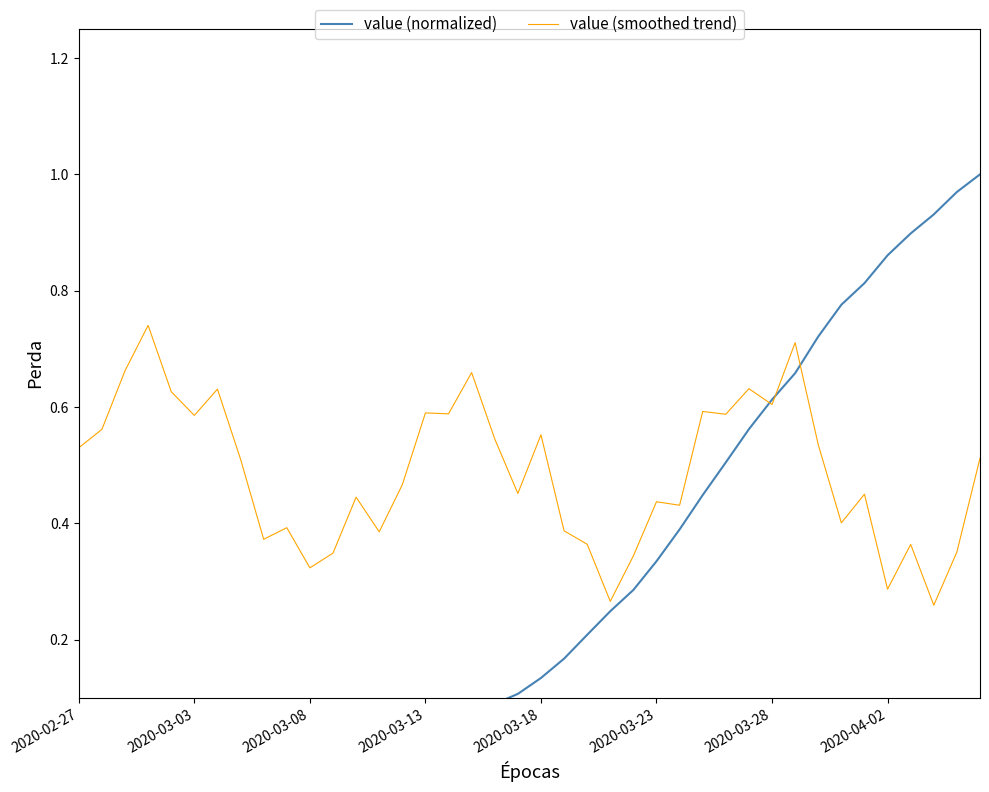

After their last crossing, which series has the higher values: value (normalized) or value (smoothed trend)?

value (normalized)